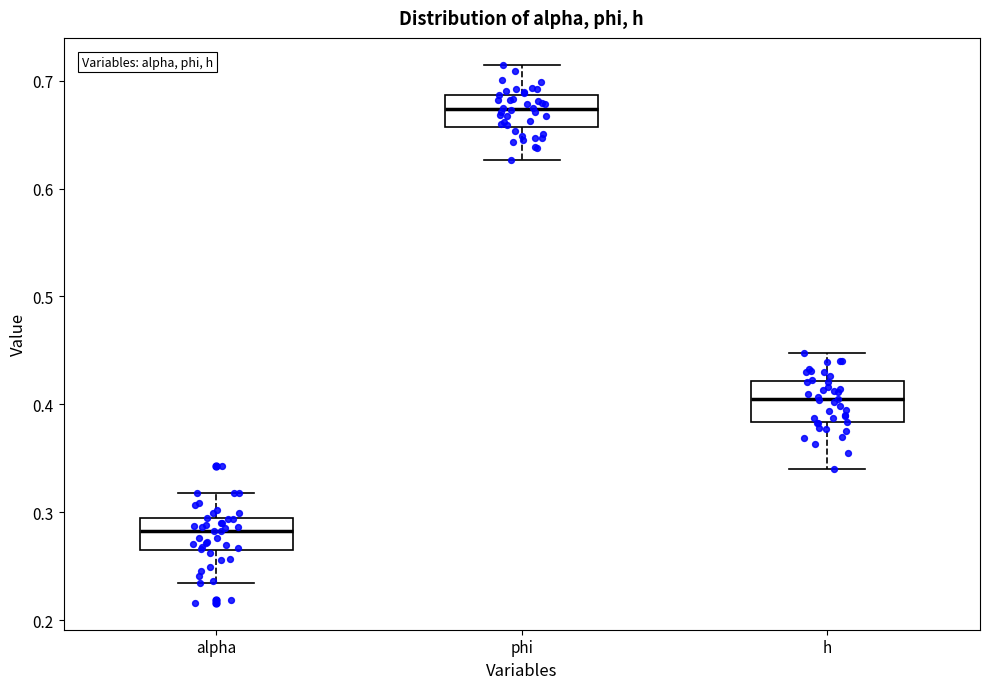

Reading left to right, read every box against the y-axis: the position of its median line, the range the box covers, and the ends of its whiskers. The values are not printed on the chart, so give them approximately, as read against the axis.

alpha: median 0.28, box 0.26 to 0.29, whiskers 0.23 to 0.32
phi: median 0.67, box 0.66 to 0.69, whiskers 0.63 to 0.71
h: median 0.40, box 0.38 to 0.42, whiskers 0.34 to 0.45